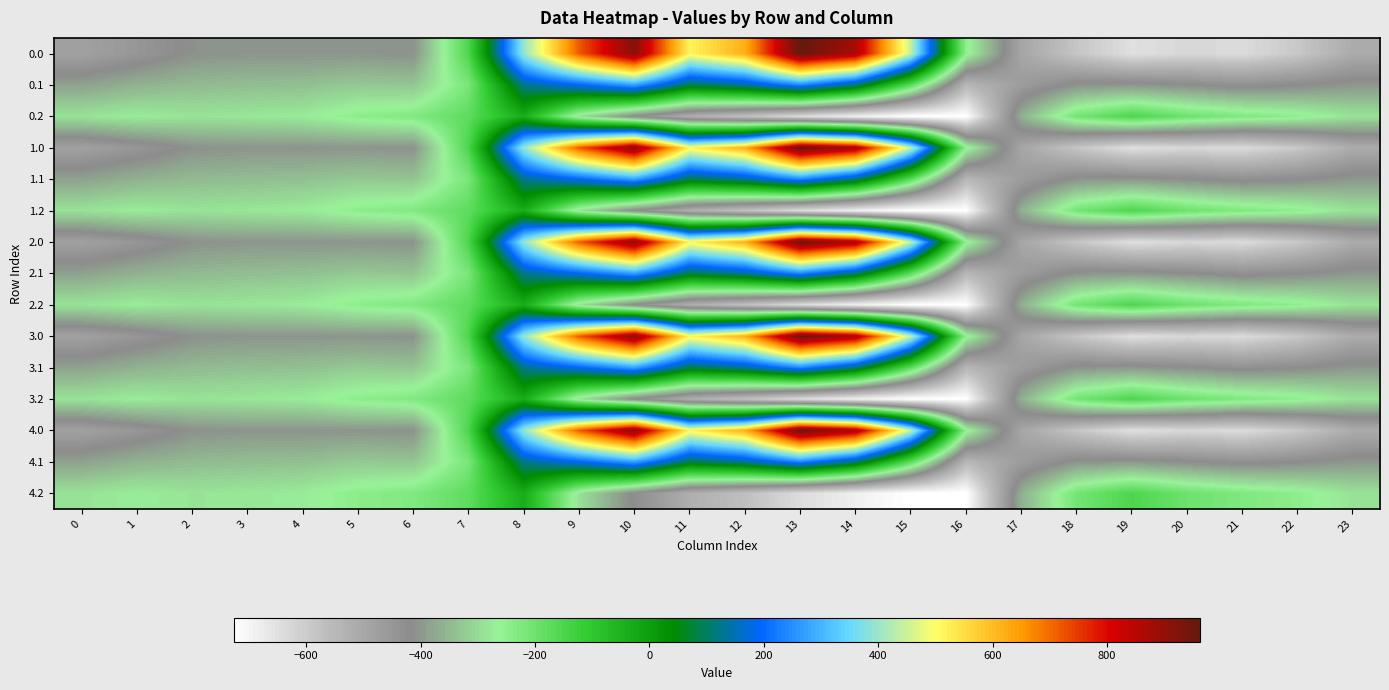

Which label corresponds to the smallest value in the chart?

16